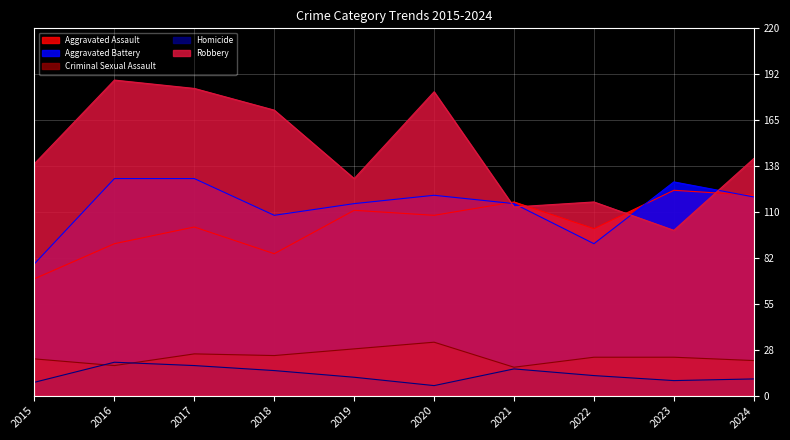

How many lines are shown in the chart?

5